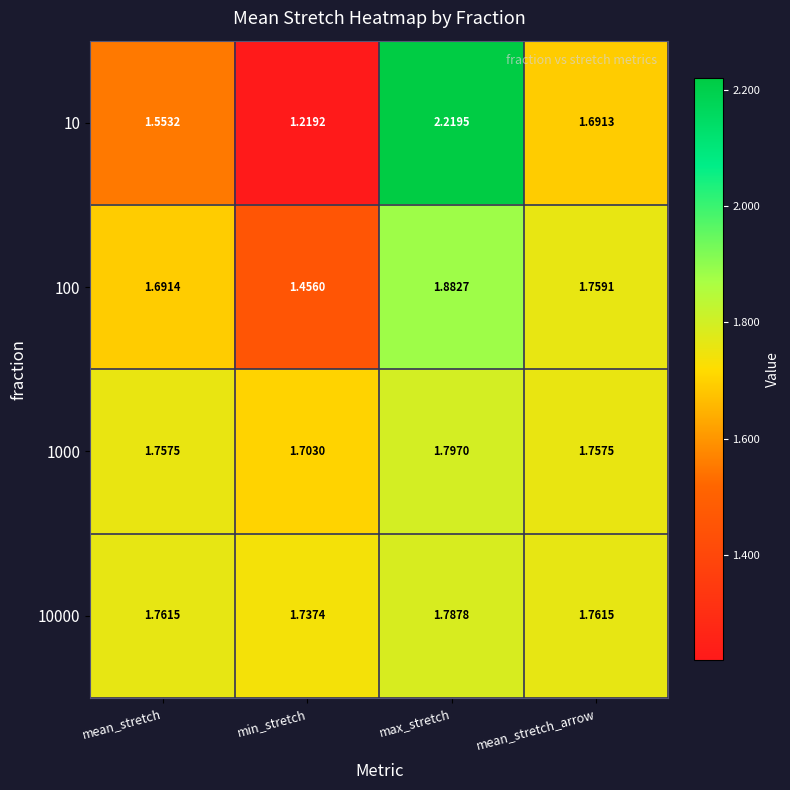

At min_stretch, list the series in order from smallest to largest.

10, 100, 1000, 10000